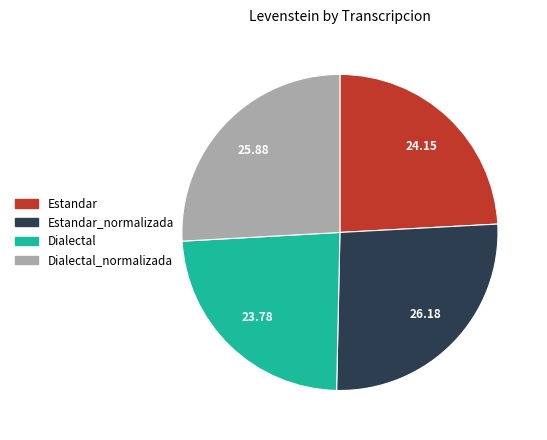

Is there a majority slice in this chart?

No